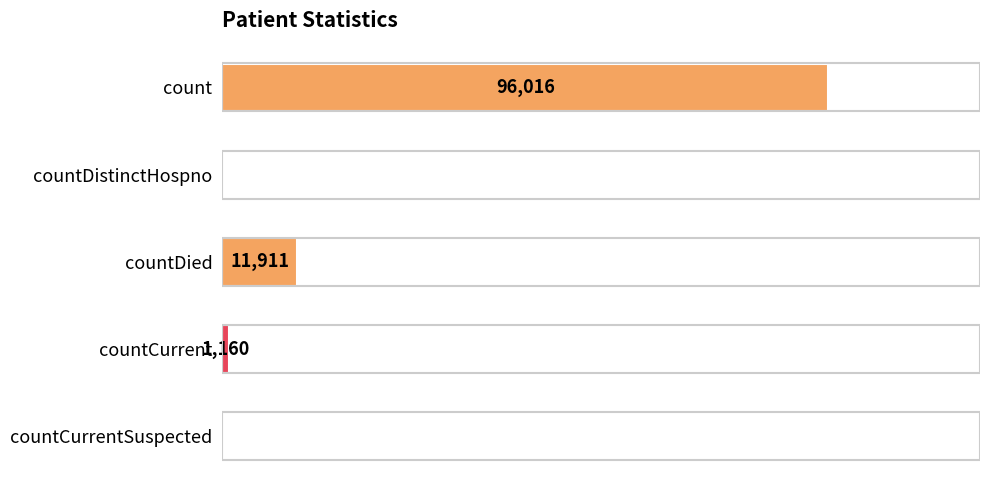

Which has a higher value, countCurrentSuspected or countDied?

countDied